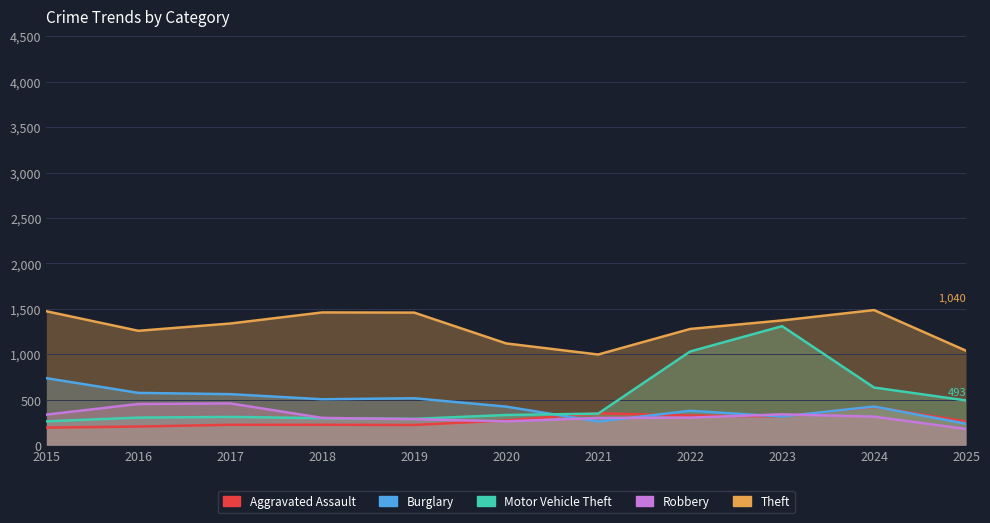

Does the chart have visible grid lines?

Yes